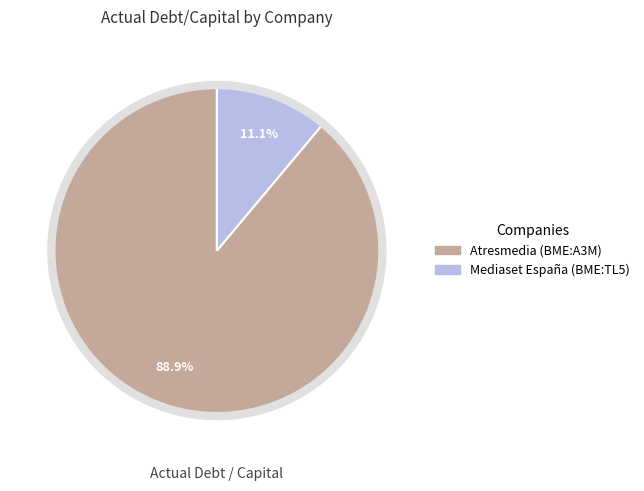

To the nearest percent, what percentage of the pie is Mediaset España (BME:TL5)?

11%